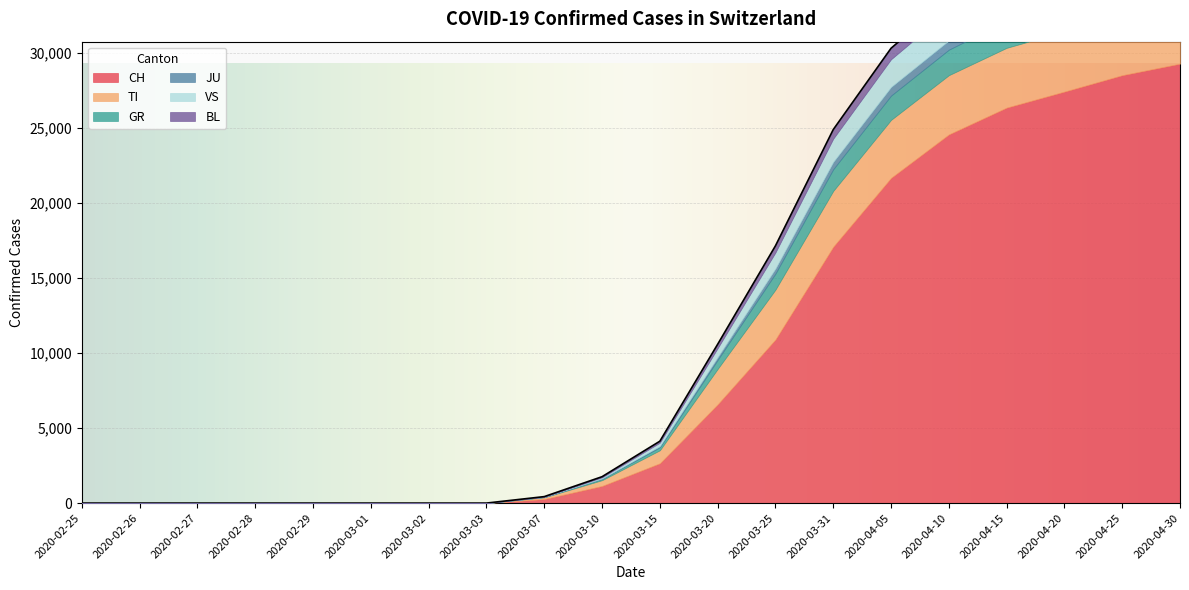

List the series in order of their peak value, lowest first.

JU, BL, GR, VS, TI, CH